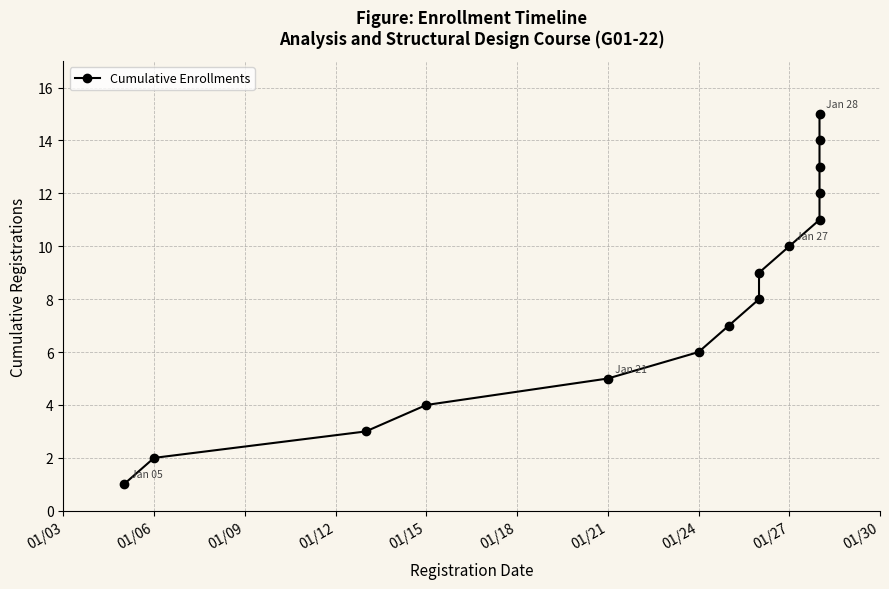

What is the value of the 10th point from the left?

10